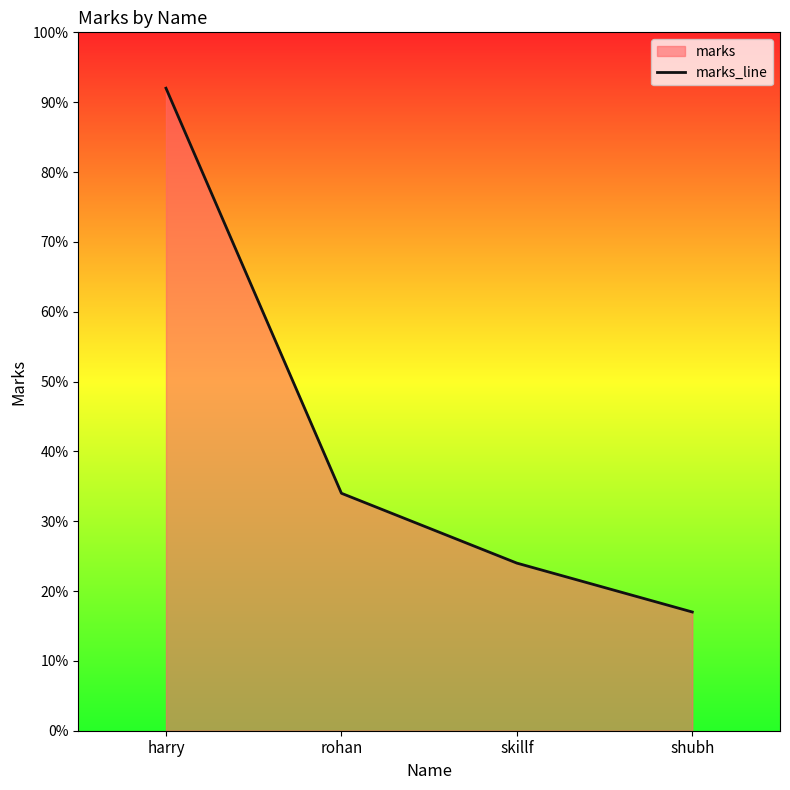

Where is the data nearest to the value 54?

rohan